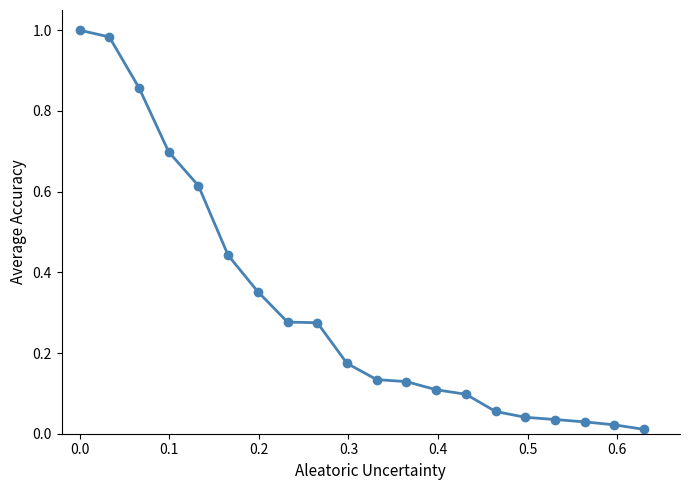

What is the sum of all values?

6.3